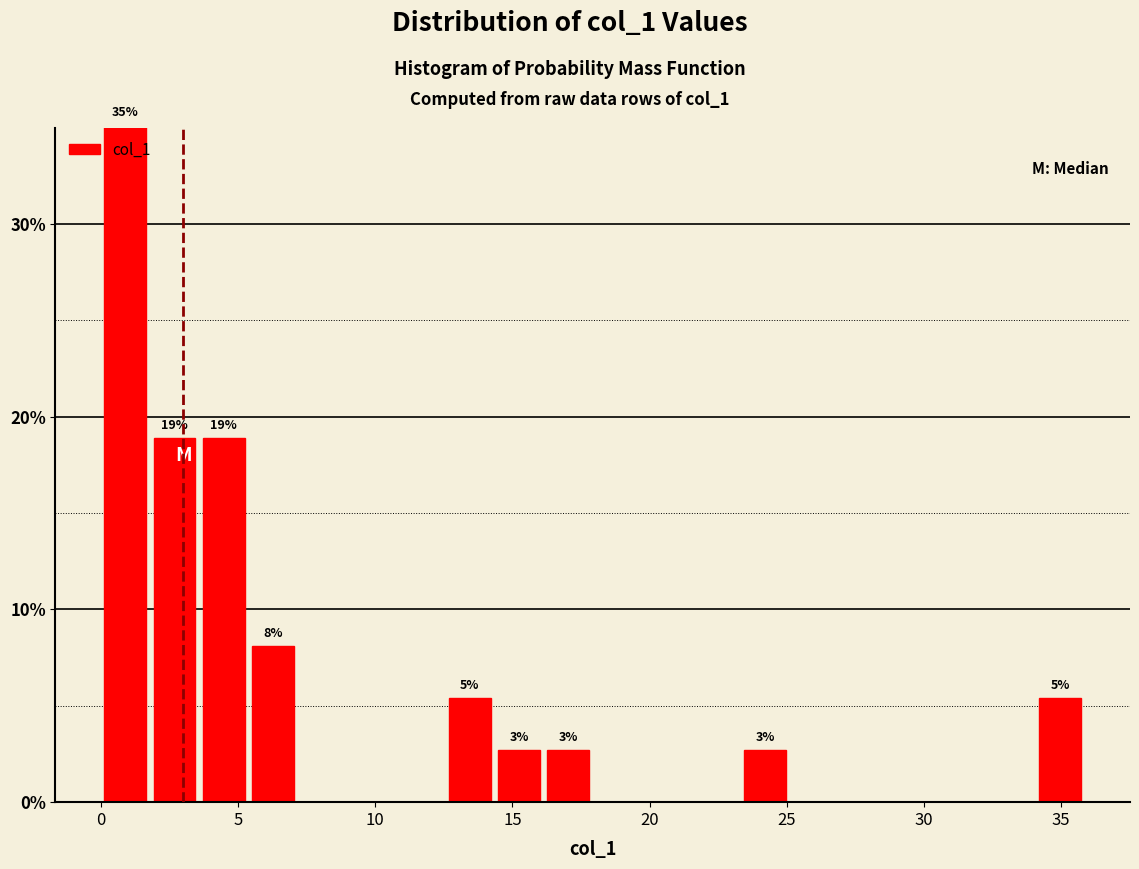

Read against the x-axis, roughly where is the centre of the tallest bar?

1.0